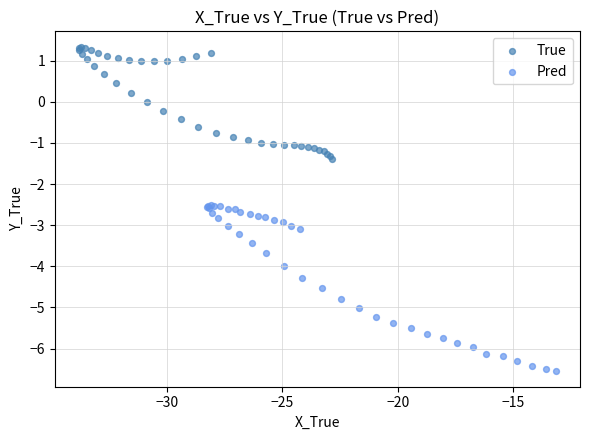

Which series contains the lowest Y value?

Pred